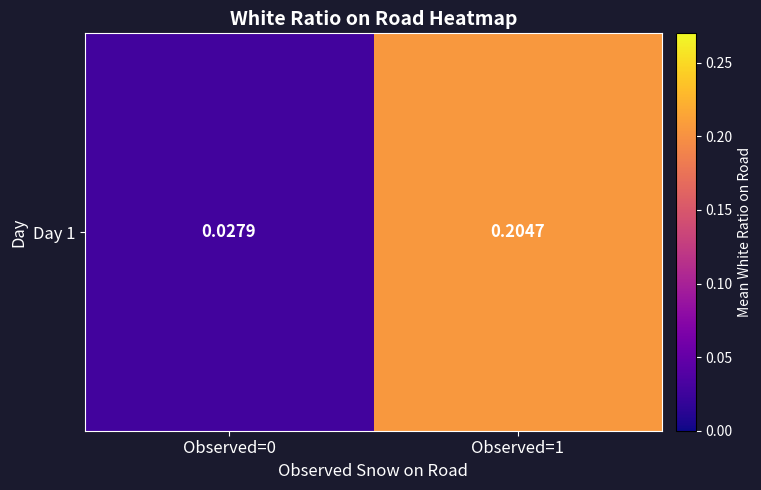

Reading right to left, list all the values displayed in this chart.

Observed=1=0.2	Observed=0=0.0